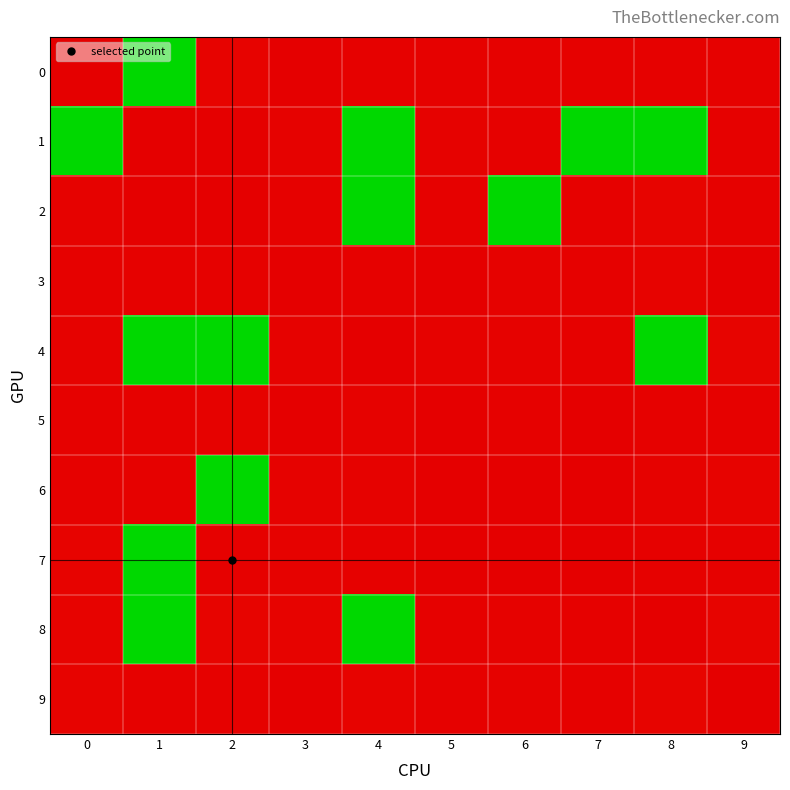

Rank the series by their maximum value, from highest to lowest.

0, 1, 2, 4, 6, 7, 8, 9, 3, 5